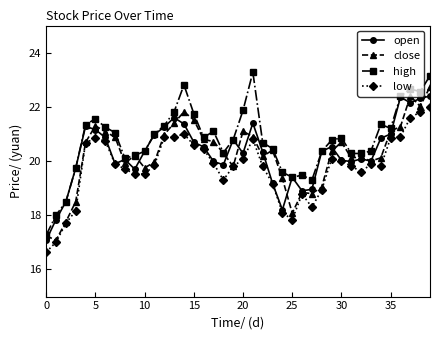

True or false: high has more than 0 interior local peaks.

True